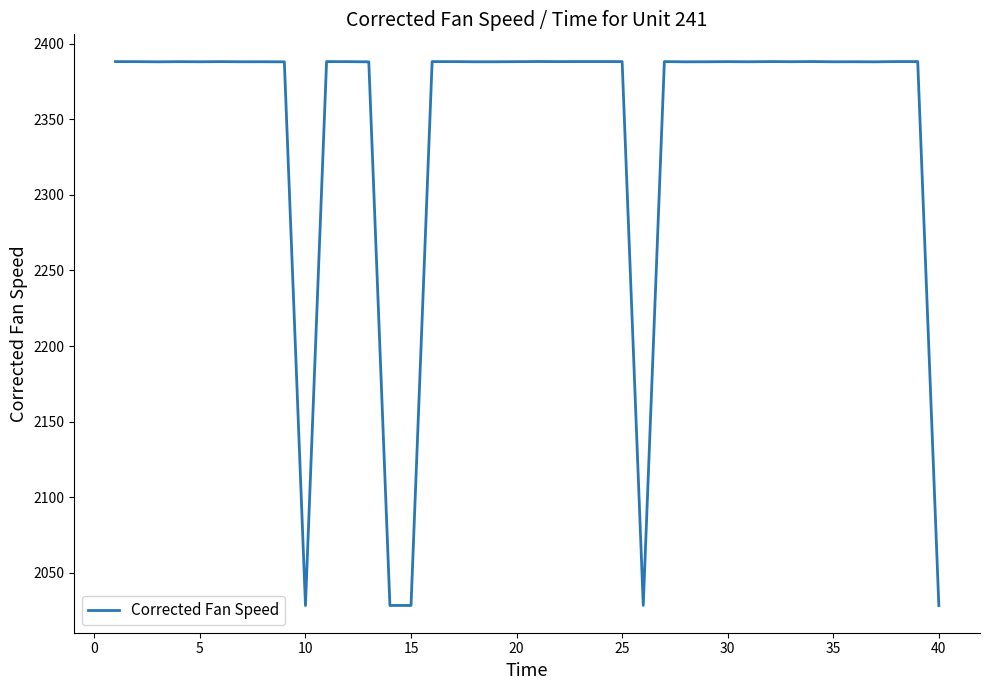

What is the maximum value shown in the chart?

2388.2